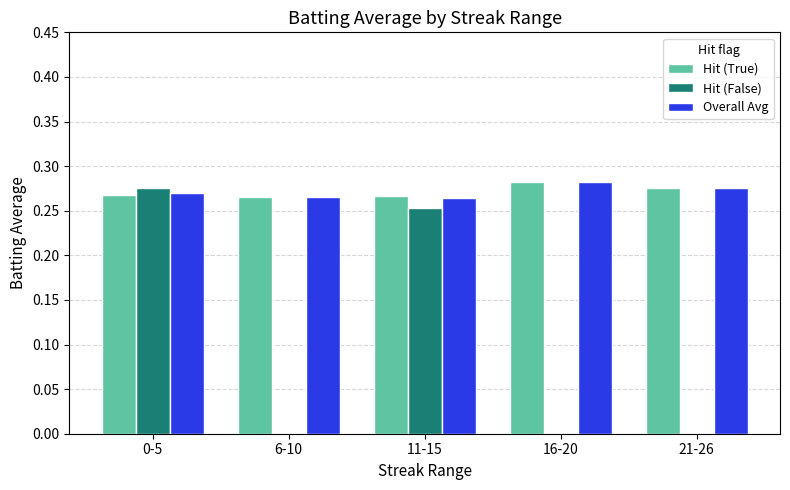

True or false: Hit (False) has a value of 0.2 at 0-5.

False